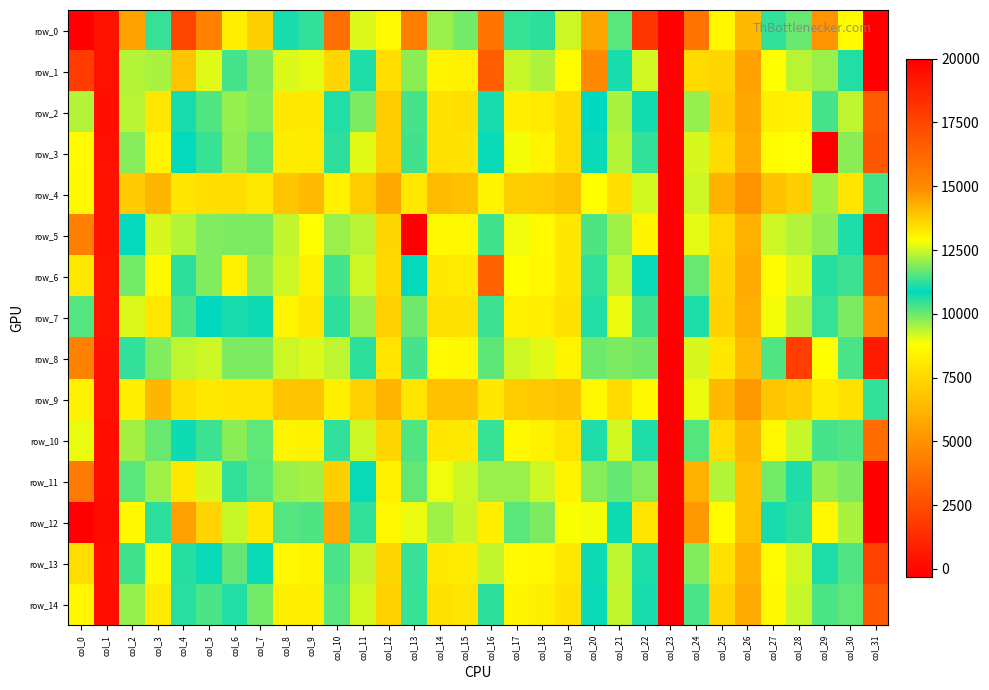

What is the difference between the maximum and minimum values in the row_6 series?

17137